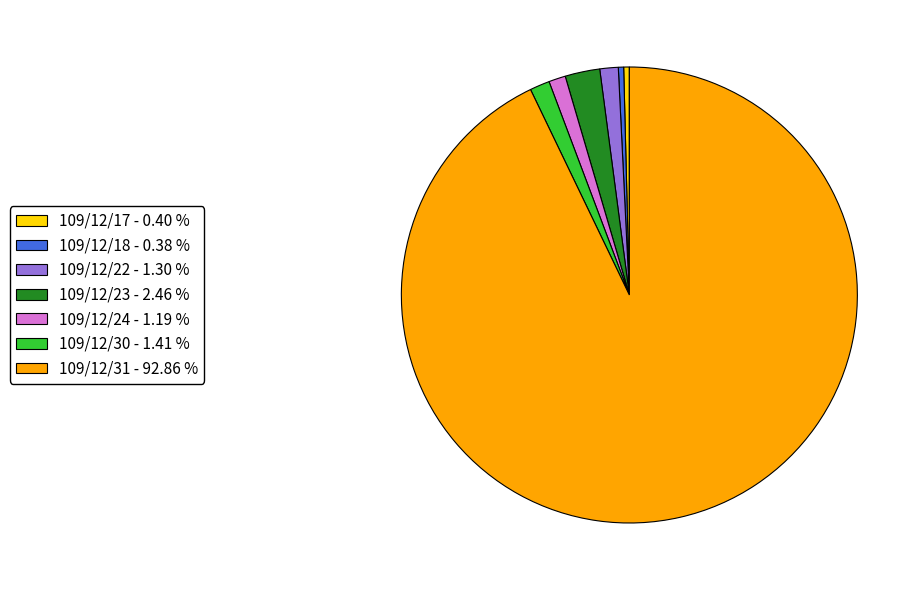

Do 109/12/22 and 109/12/30 together represent more than half of the pie?

No